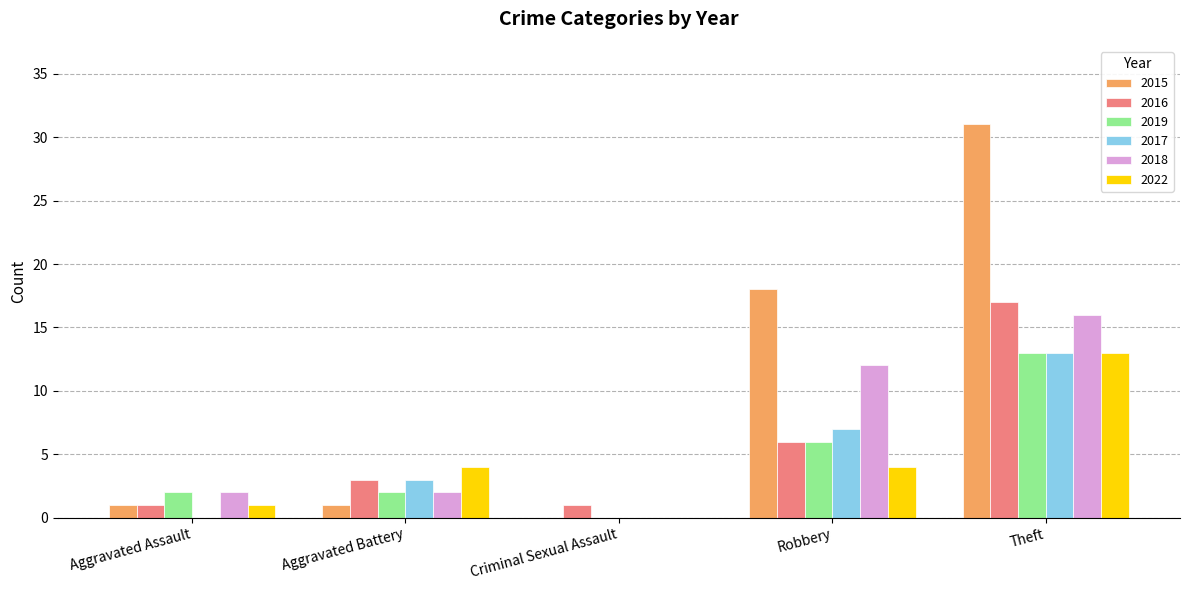

At which category is the sum across all series the highest?

Theft